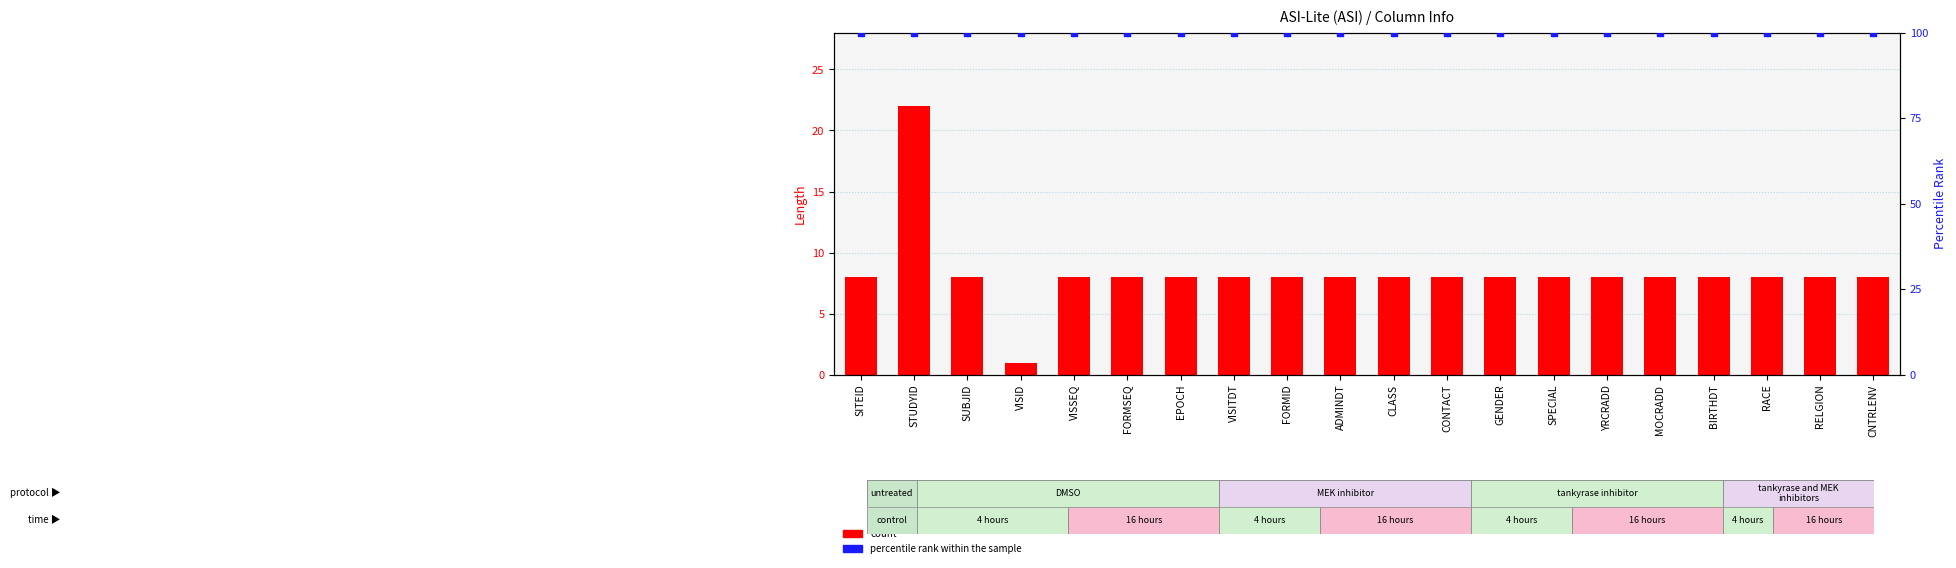

Which series contains the lowest Y value?

count